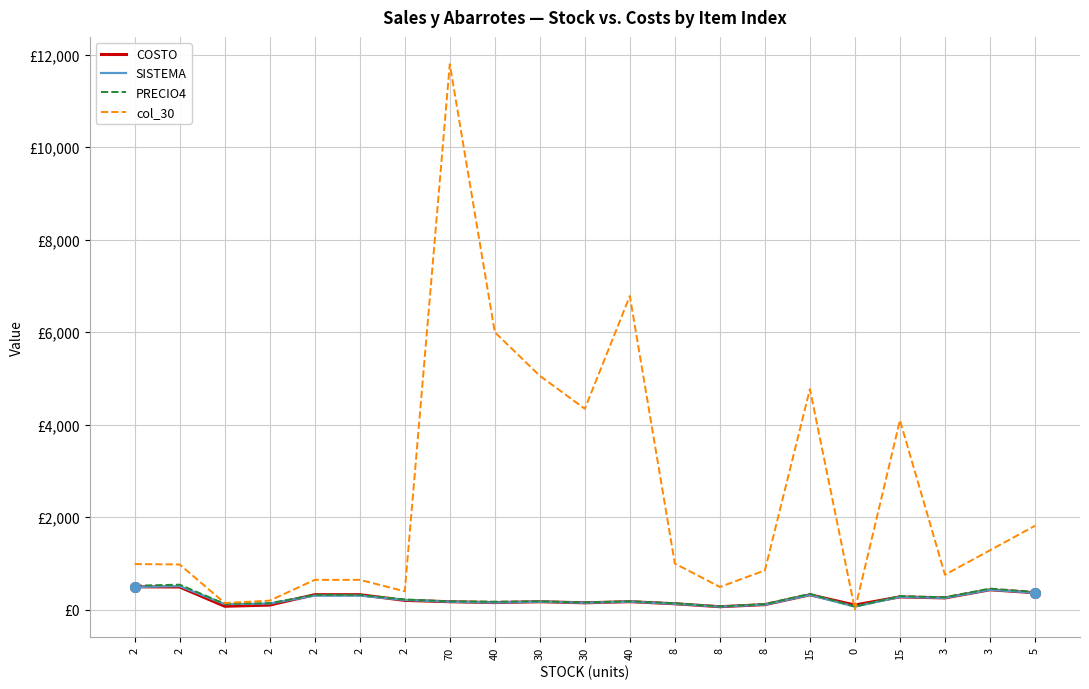

What is the total value across all series at 2?

2475.4